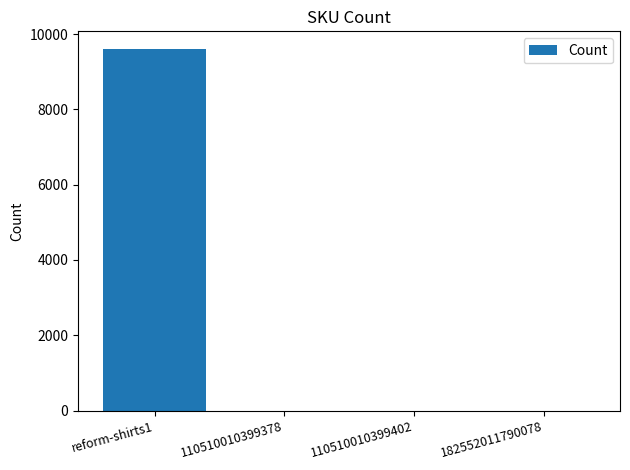

What is the sum of all values?

9596